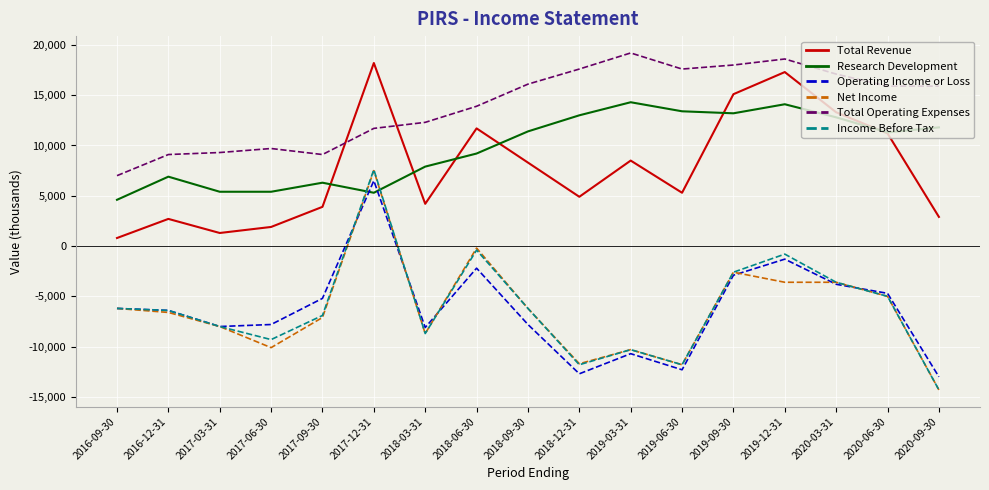

The value of Income Before Tax at 2019-06-30 is -11800. True or false?

True